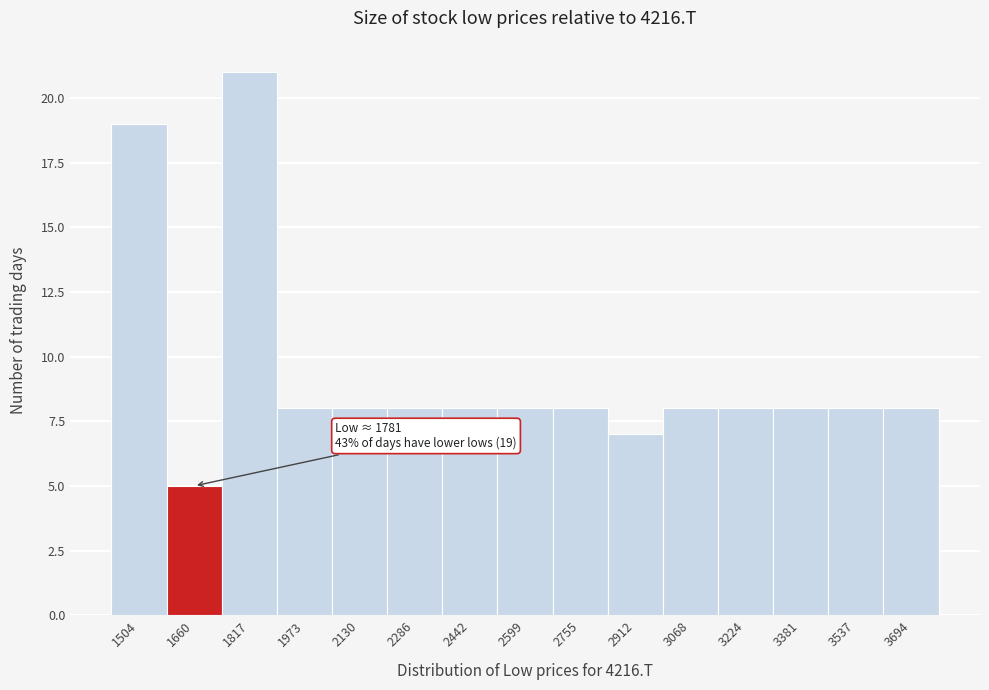

Reading left to right, list all the values displayed in this chart.

19	5	21	8	8	8	8	8	8	7	8	8	8	8	8